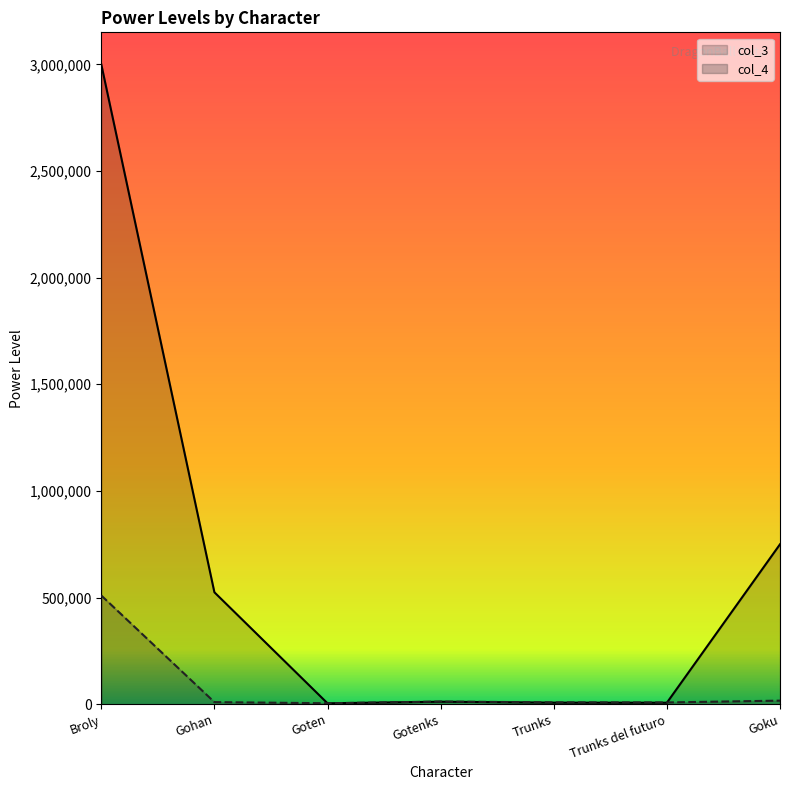

List the series in order of their peak value, highest first.

col_3, col_4